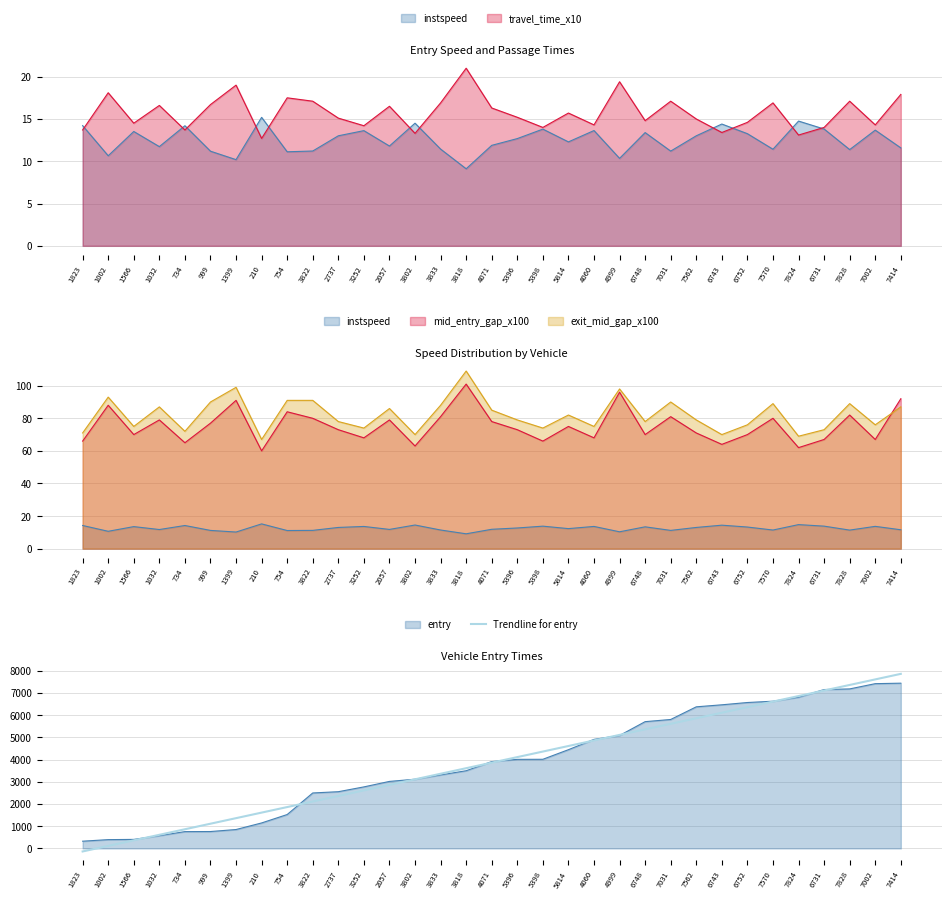

What is the value of the 31st point from the left?

7353.6